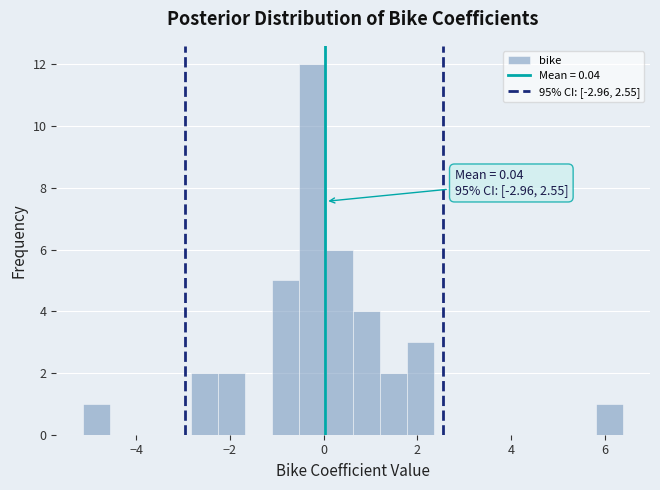

Read against the x-axis, roughly where is the centre of the tallest bar?

-0.2